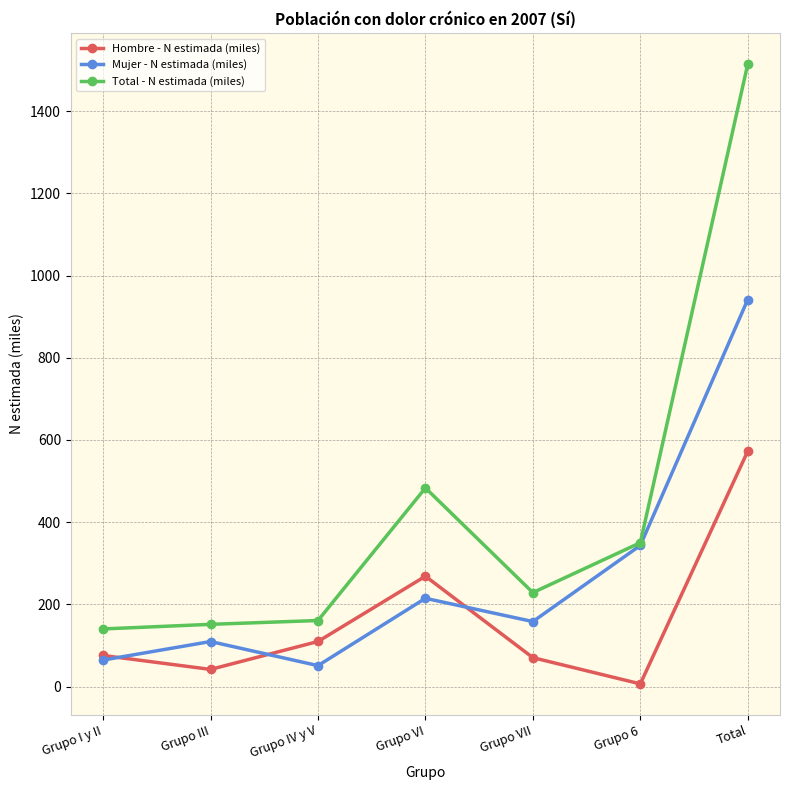

What is the difference between the Total - N estimada (miles) values at Grupo I y II and Total?

1374.2